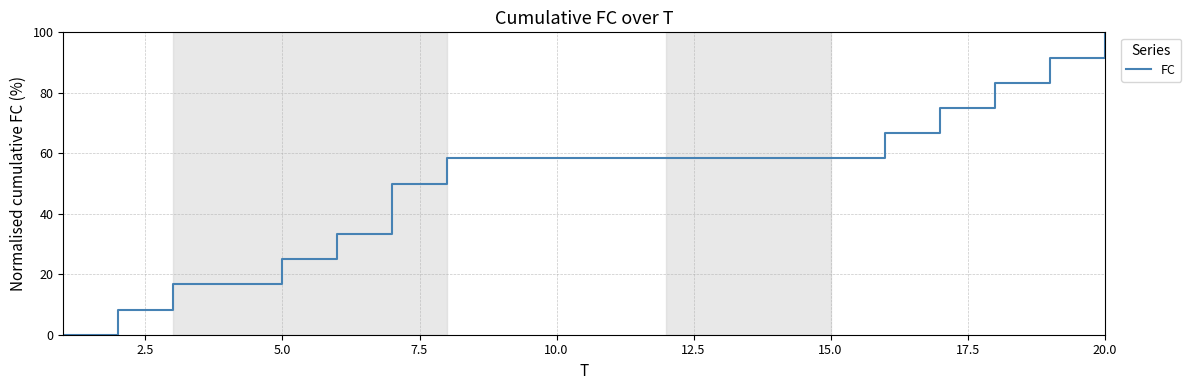

Does the chart have visible grid lines?

Yes